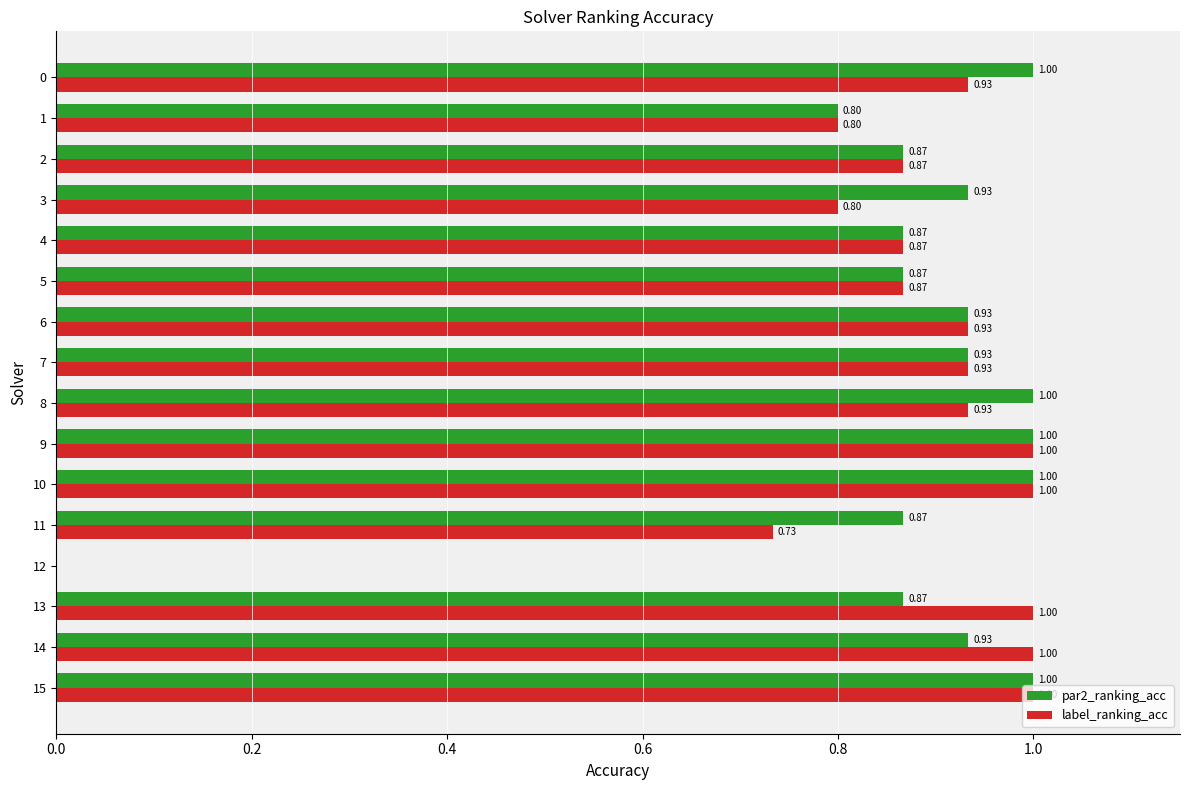

What is the sum of all label_ranking_acc values?

13.7